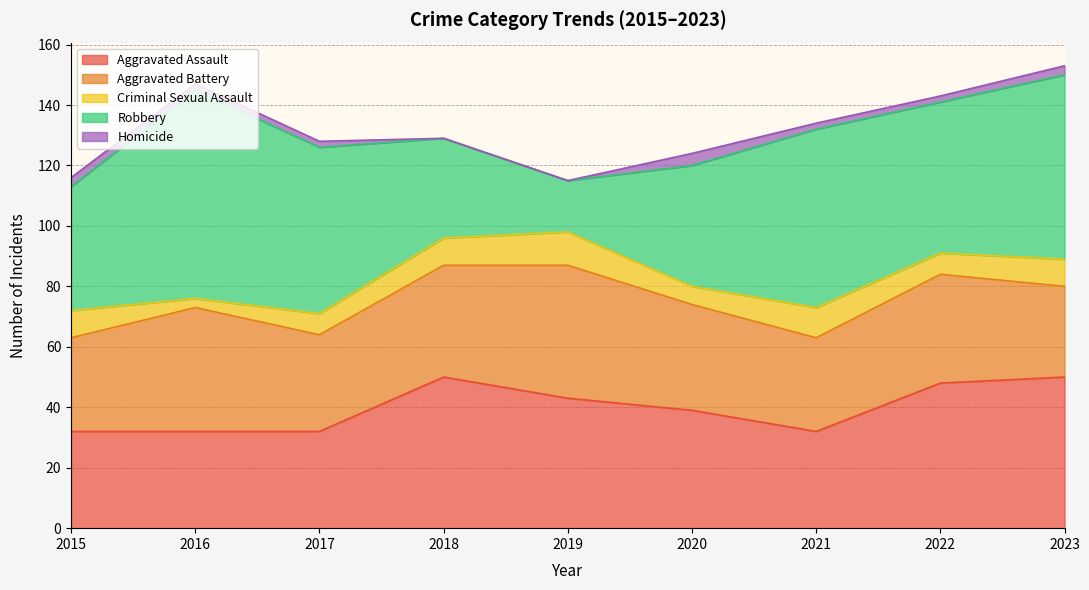

What is the total value across all series at 2017?

128